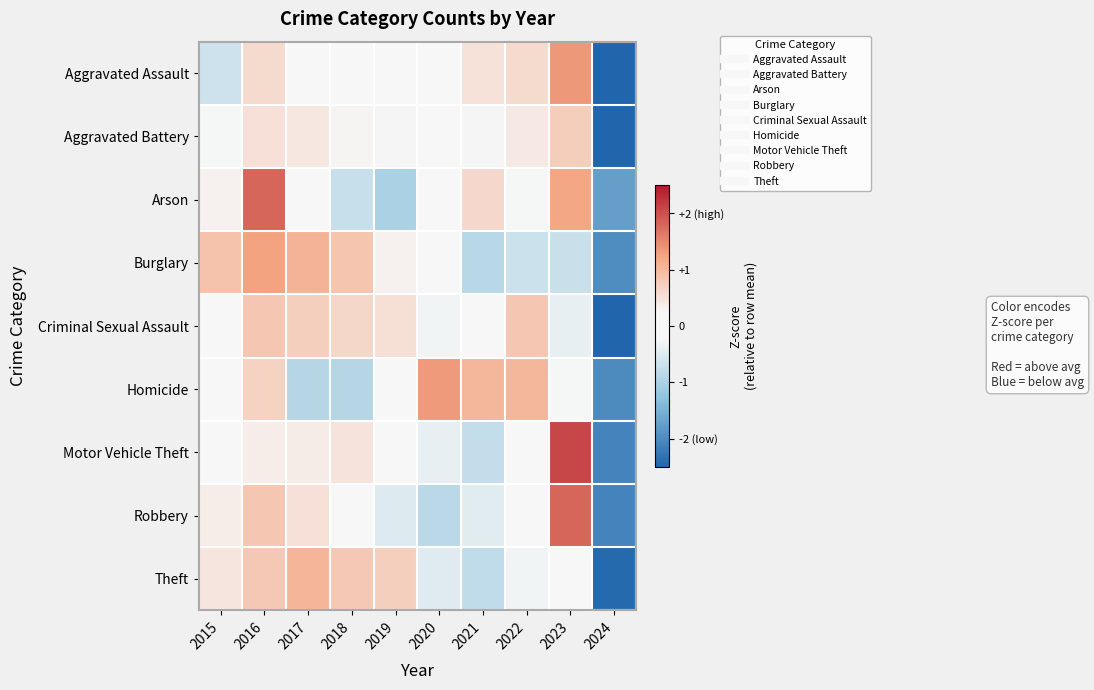

Reading left to right, what are all the values shown in this chart?

Aggravated Assault: 2015=-0.6	2016=0.6	2017=0.2	2018=-0.1	2019=-0.2	2020=0.2	2021=0.5	2022=0.6	2023=1.4	2024=-2.6
Aggravated Battery: 2015=-0.3	2016=0.5	2017=0.4	2018=0.3	2019=0.3	2020=0.2	2021=0.3	2022=0.4	2023=0.7	2024=-2.9
Arson: 2015=0.3	2016=1.8	2017=-0.1	2018=-0.7	2019=-1.0	2020=-0.1	2021=0.6	2022=-0.3	2023=1.2	2024=-1.8
Burglary: 2015=0.9	2016=1.3	2017=1.1	2018=0.9	2019=0.3	2020=-0.1	2021=-0.9	2022=-0.7	2023=-0.7	2024=-2.0
Criminal Sexual Assault: 2015=-0.0	2016=0.8	2017=0.7	2018=0.6	2019=0.5	2020=-0.3	2021=-0.1	2022=0.8	2023=-0.4	2024=-2.7
Homicide: 2015=-0.1	2016=0.7	2017=-0.9	2018=-0.9	2019=0.1	2020=1.3	2021=1.0	2022=1.0	2023=-0.3	2024=-2.0
Motor Vehicle Theft: 2015=-0.1	2016=0.4	2017=0.4	2018=0.5	2019=-0.0	2020=-0.4	2021=-0.7	2022=0.0	2023=2.1	2024=-2.1
Robbery: 2015=0.4	2016=0.8	2017=0.5	2018=0.2	2019=-0.5	2020=-0.9	2021=-0.5	2022=0.2	2023=1.8	2024=-2.1
Theft: 2015=0.5	2016=0.8	2017=1.1	2018=0.8	2019=0.7	2020=-0.5	2021=-0.8	2022=-0.3	2023=0.1	2024=-2.4